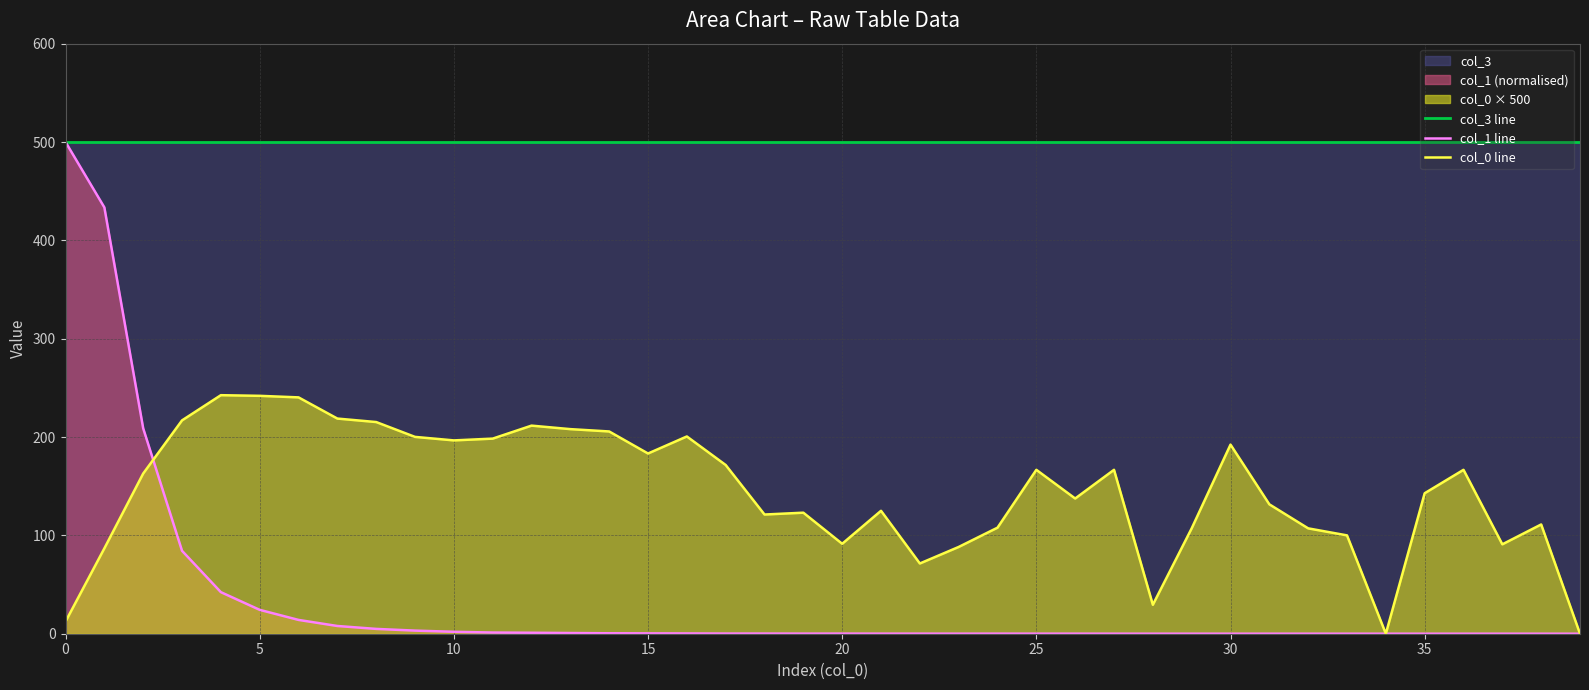

True or false: col_3 line and col_0 line intersect in this chart.

False